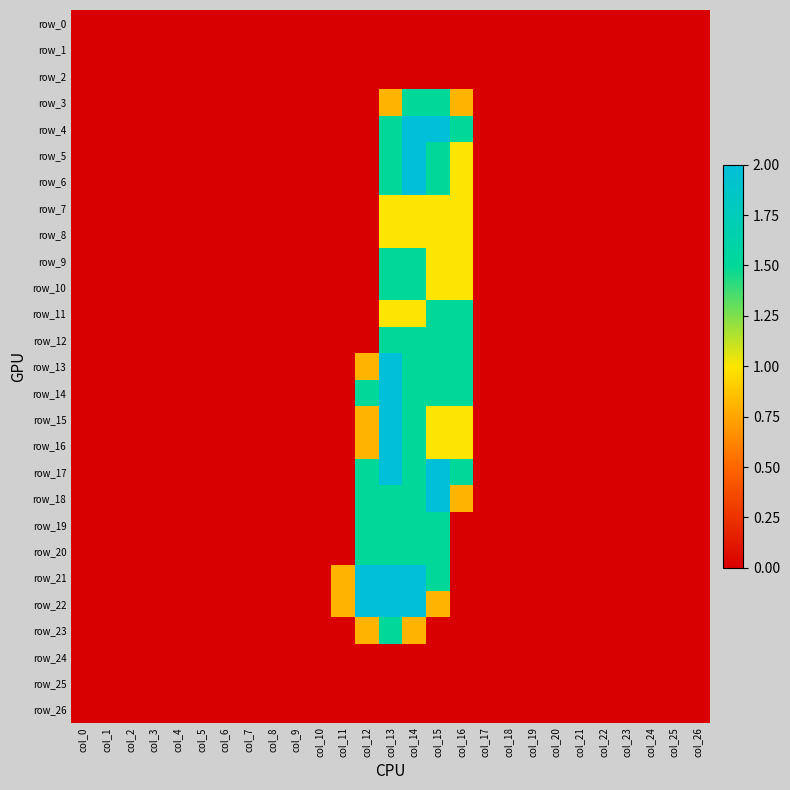

Reading right to left, what are all the values shown in this chart?

row_0: 0.0	0.0	0.0	0.0	0.0	0.0	0.0	0.0	0.0	0.0	0.0	0.0	0.0	0.0	0.0	0.0	0.0	0.0	0.0	0.0	0.0	0.0	0.0	0.0	0.0	0.0	0.0
row_1: 0.0	0.0	0.0	0.0	0.0	0.0	0.0	0.0	0.0	0.0	0.0	0.0	0.0	0.0	0.0	0.0	0.0	0.0	0.0	0.0	0.0	0.0	0.0	0.0	0.0	0.0	0.0
row_2: 0.0	0.0	0.0	0.0	0.0	0.0	0.0	0.0	0.0	0.0	0.0	0.0	0.0	0.0	0.0	0.0	0.0	0.0	0.0	0.0	0.0	0.0	0.0	0.0	0.0	0.0	0.0
row_3: 0.0	0.0	0.0	0.0	0.0	0.0	0.0	0.0	0.0	0.0	0.8	1.5	1.5	0.8	0.0	0.0	0.0	0.0	0.0	0.0	0.0	0.0	0.0	0.0	0.0	0.0	0.0
row_4: 0.0	0.0	0.0	0.0	0.0	0.0	0.0	0.0	0.0	0.0	1.5	2.0	2.0	1.5	0.0	0.0	0.0	0.0	0.0	0.0	0.0	0.0	0.0	0.0	0.0	0.0	0.0
row_5: 0.0	0.0	0.0	0.0	0.0	0.0	0.0	0.0	0.0	0.0	1.0	1.5	2.0	1.5	0.0	0.0	0.0	0.0	0.0	0.0	0.0	0.0	0.0	0.0	0.0	0.0	0.0
row_6: 0.0	0.0	0.0	0.0	0.0	0.0	0.0	0.0	0.0	0.0	1.0	1.5	2.0	1.5	0.0	0.0	0.0	0.0	0.0	0.0	0.0	0.0	0.0	0.0	0.0	0.0	0.0
row_7: 0.0	0.0	0.0	0.0	0.0	0.0	0.0	0.0	0.0	0.0	1.0	1.0	1.0	1.0	0.0	0.0	0.0	0.0	0.0	0.0	0.0	0.0	0.0	0.0	0.0	0.0	0.0
row_8: 0.0	0.0	0.0	0.0	0.0	0.0	0.0	0.0	0.0	0.0	1.0	1.0	1.0	1.0	0.0	0.0	0.0	0.0	0.0	0.0	0.0	0.0	0.0	0.0	0.0	0.0	0.0
row_9: 0.0	0.0	0.0	0.0	0.0	0.0	0.0	0.0	0.0	0.0	1.0	1.0	1.5	1.5	0.0	0.0	0.0	0.0	0.0	0.0	0.0	0.0	0.0	0.0	0.0	0.0	0.0
row_10: 0.0	0.0	0.0	0.0	0.0	0.0	0.0	0.0	0.0	0.0	1.0	1.0	1.5	1.5	0.0	0.0	0.0	0.0	0.0	0.0	0.0	0.0	0.0	0.0	0.0	0.0	0.0
row_11: 0.0	0.0	0.0	0.0	0.0	0.0	0.0	0.0	0.0	0.0	1.5	1.5	1.0	1.0	0.0	0.0	0.0	0.0	0.0	0.0	0.0	0.0	0.0	0.0	0.0	0.0	0.0
row_12: 0.0	0.0	0.0	0.0	0.0	0.0	0.0	0.0	0.0	0.0	1.5	1.5	1.5	1.5	0.0	0.0	0.0	0.0	0.0	0.0	0.0	0.0	0.0	0.0	0.0	0.0	0.0
row_13: 0.0	0.0	0.0	0.0	0.0	0.0	0.0	0.0	0.0	0.0	1.5	1.5	1.5	2.0	0.8	0.0	0.0	0.0	0.0	0.0	0.0	0.0	0.0	0.0	0.0	0.0	0.0
row_14: 0.0	0.0	0.0	0.0	0.0	0.0	0.0	0.0	0.0	0.0	1.5	1.5	1.5	2.0	1.5	0.0	0.0	0.0	0.0	0.0	0.0	0.0	0.0	0.0	0.0	0.0	0.0
row_15: 0.0	0.0	0.0	0.0	0.0	0.0	0.0	0.0	0.0	0.0	1.0	1.0	1.5	2.0	0.8	0.0	0.0	0.0	0.0	0.0	0.0	0.0	0.0	0.0	0.0	0.0	0.0
row_16: 0.0	0.0	0.0	0.0	0.0	0.0	0.0	0.0	0.0	0.0	1.0	1.0	1.5	2.0	0.8	0.0	0.0	0.0	0.0	0.0	0.0	0.0	0.0	0.0	0.0	0.0	0.0
row_17: 0.0	0.0	0.0	0.0	0.0	0.0	0.0	0.0	0.0	0.0	1.5	2.0	1.5	2.0	1.5	0.0	0.0	0.0	0.0	0.0	0.0	0.0	0.0	0.0	0.0	0.0	0.0
row_18: 0.0	0.0	0.0	0.0	0.0	0.0	0.0	0.0	0.0	0.0	0.8	2.0	1.5	1.5	1.5	0.0	0.0	0.0	0.0	0.0	0.0	0.0	0.0	0.0	0.0	0.0	0.0
row_19: 0.0	0.0	0.0	0.0	0.0	0.0	0.0	0.0	0.0	0.0	0.0	1.5	1.5	1.5	1.5	0.0	0.0	0.0	0.0	0.0	0.0	0.0	0.0	0.0	0.0	0.0	0.0
row_20: 0.0	0.0	0.0	0.0	0.0	0.0	0.0	0.0	0.0	0.0	0.0	1.5	1.5	1.5	1.5	0.0	0.0	0.0	0.0	0.0	0.0	0.0	0.0	0.0	0.0	0.0	0.0
row_21: 0.0	0.0	0.0	0.0	0.0	0.0	0.0	0.0	0.0	0.0	0.0	1.5	2.0	2.0	2.0	0.8	0.0	0.0	0.0	0.0	0.0	0.0	0.0	0.0	0.0	0.0	0.0
row_22: 0.0	0.0	0.0	0.0	0.0	0.0	0.0	0.0	0.0	0.0	0.0	0.8	2.0	2.0	2.0	0.8	0.0	0.0	0.0	0.0	0.0	0.0	0.0	0.0	0.0	0.0	0.0
row_23: 0.0	0.0	0.0	0.0	0.0	0.0	0.0	0.0	0.0	0.0	0.0	0.0	0.8	1.5	0.8	0.0	0.0	0.0	0.0	0.0	0.0	0.0	0.0	0.0	0.0	0.0	0.0
row_24: 0.0	0.0	0.0	0.0	0.0	0.0	0.0	0.0	0.0	0.0	0.0	0.0	0.0	0.0	0.0	0.0	0.0	0.0	0.0	0.0	0.0	0.0	0.0	0.0	0.0	0.0	0.0
row_25: 0.0	0.0	0.0	0.0	0.0	0.0	0.0	0.0	0.0	0.0	0.0	0.0	0.0	0.0	0.0	0.0	0.0	0.0	0.0	0.0	0.0	0.0	0.0	0.0	0.0	0.0	0.0
row_26: 0.0	0.0	0.0	0.0	0.0	0.0	0.0	0.0	0.0	0.0	0.0	0.0	0.0	0.0	0.0	0.0	0.0	0.0	0.0	0.0	0.0	0.0	0.0	0.0	0.0	0.0	0.0